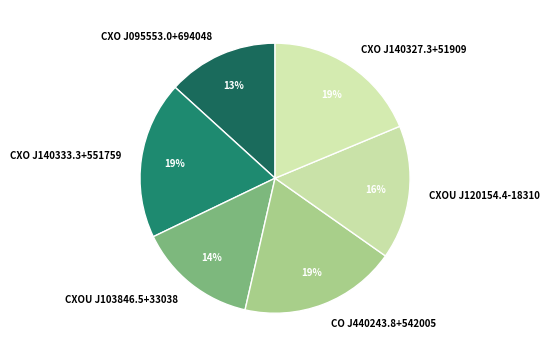

Do CO J440243.8+542005 and CXOU J120154.4-18310 together represent more than half of the pie?

No